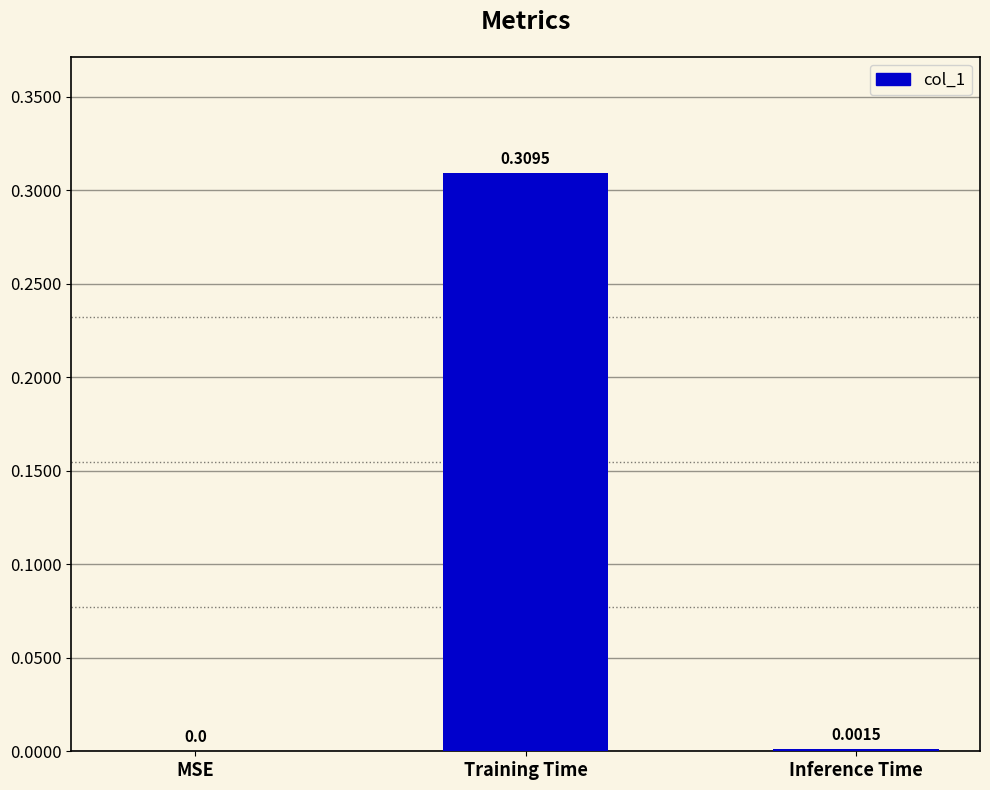

What is the change in value from Training Time to Inference Time?

-0.3